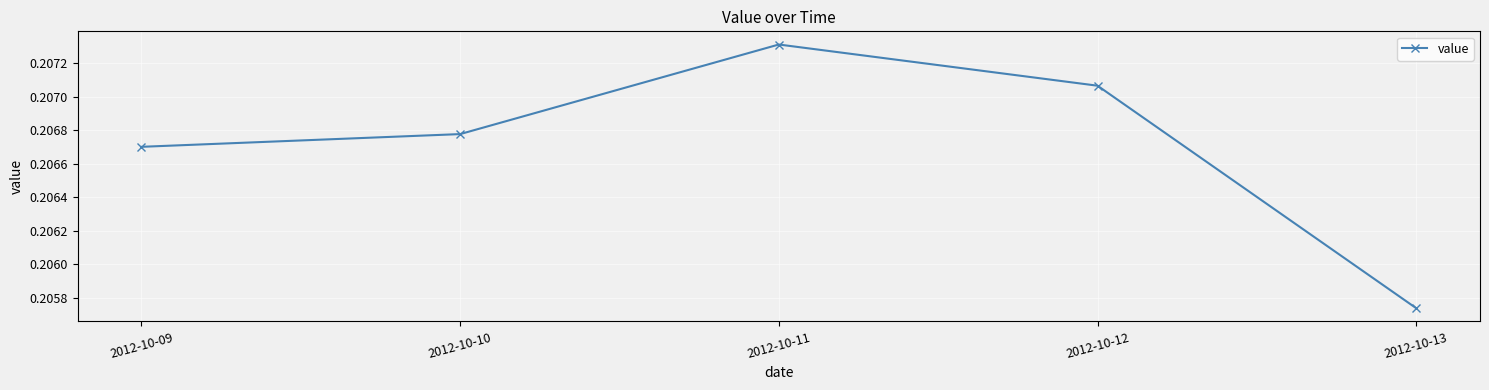

Is it true that the value at 2012-10-12 is 0.3?

False